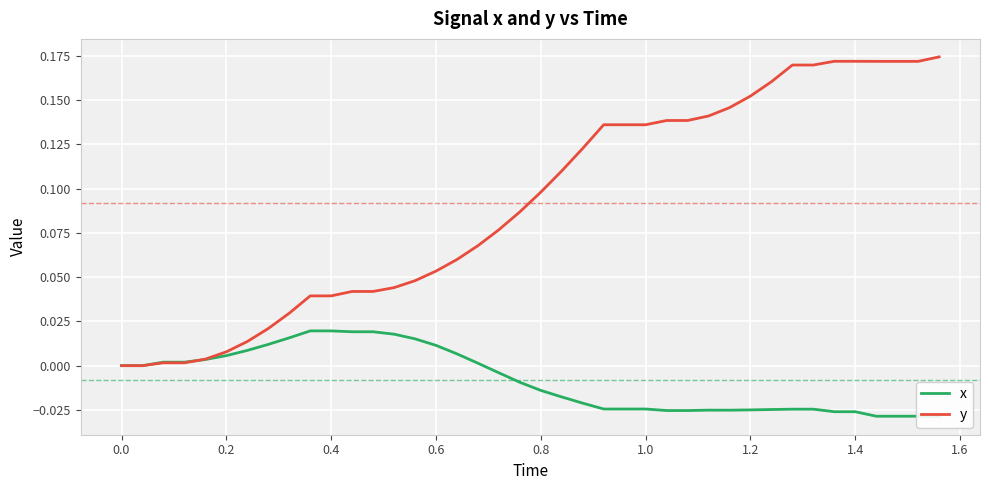

The value of y at 1.2 is 0.1. True or false?

False